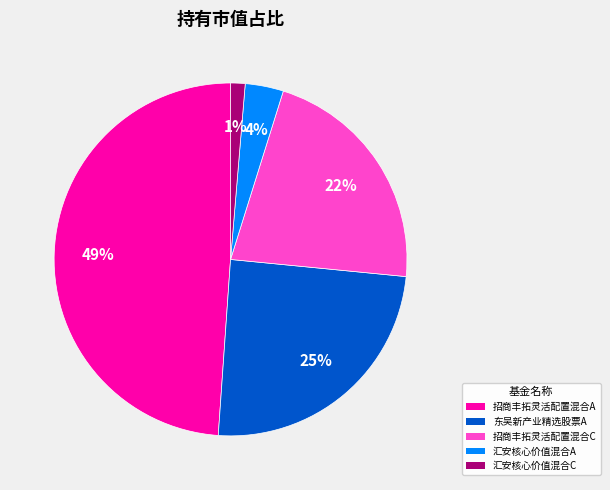

Count the number of slices in the pie.

5